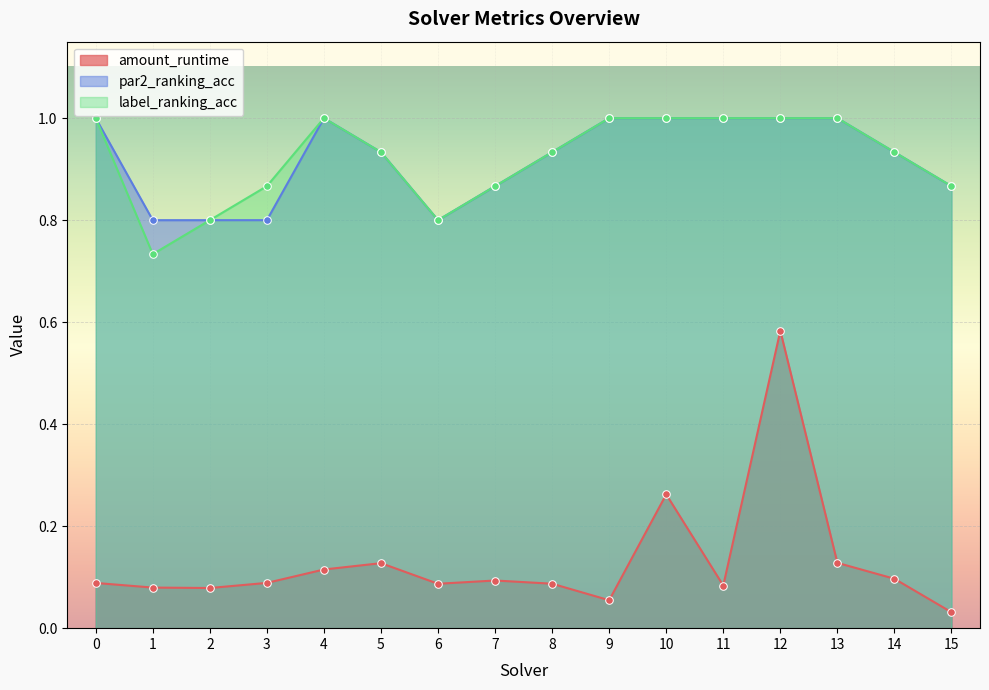

Which series has the largest Y range (max minus min)?

amount_runtime